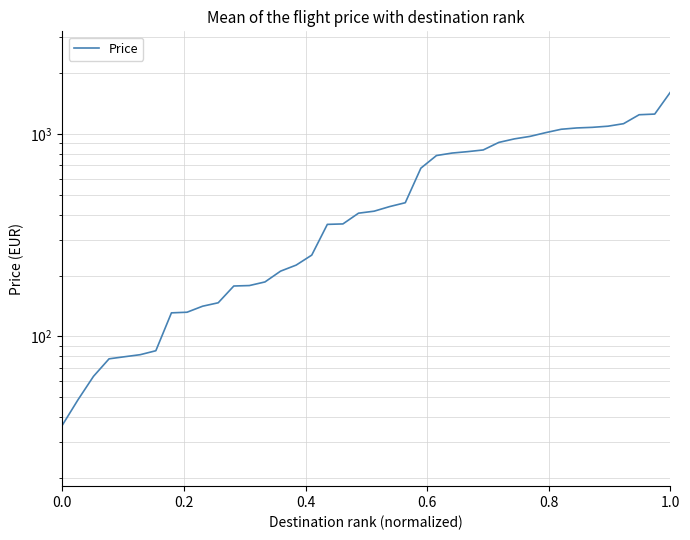

How many categories are shown in the chart?

40